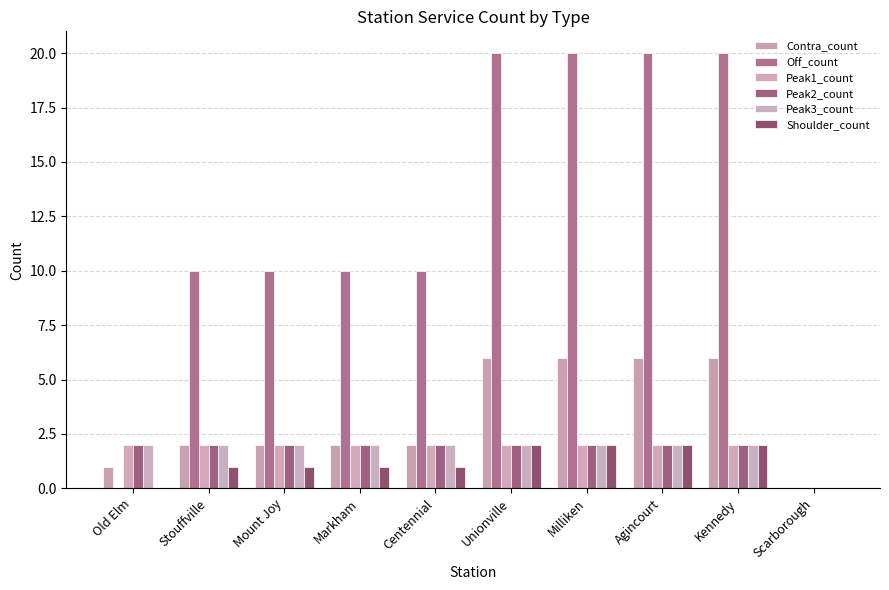

Reading left to right, extract all data points from this chart.

Contra_count: 1	2	2	2	2	6	6	6	6	0
Off_count: 0	10	10	10	10	20	20	20	20	0
Peak1_count: 2	2	2	2	2	2	2	2	2	0
Peak2_count: 2	2	2	2	2	2	2	2	2	0
Peak3_count: 2	2	2	2	2	2	2	2	2	0
Shoulder_count: 0	1	1	1	1	2	2	2	2	0